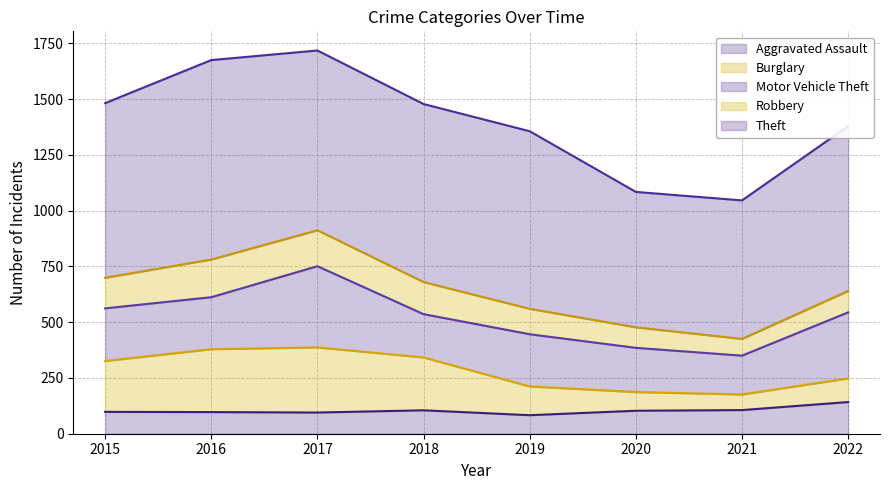

At how many categories does at least one series exceed 576?

8